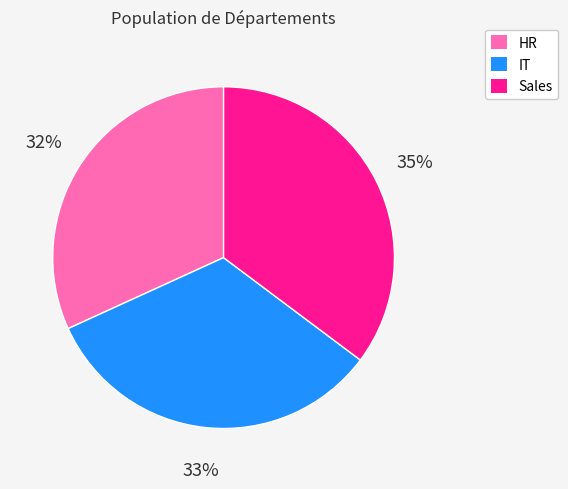

Is Sales the majority of the pie?

No